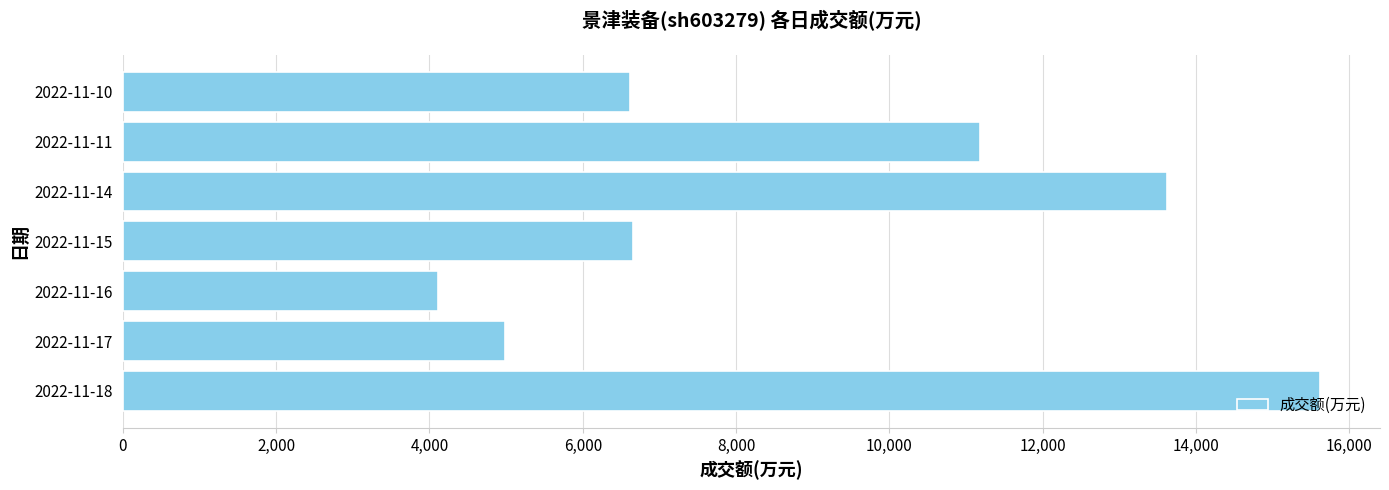

What is the difference between the maximum and minimum values?

11501